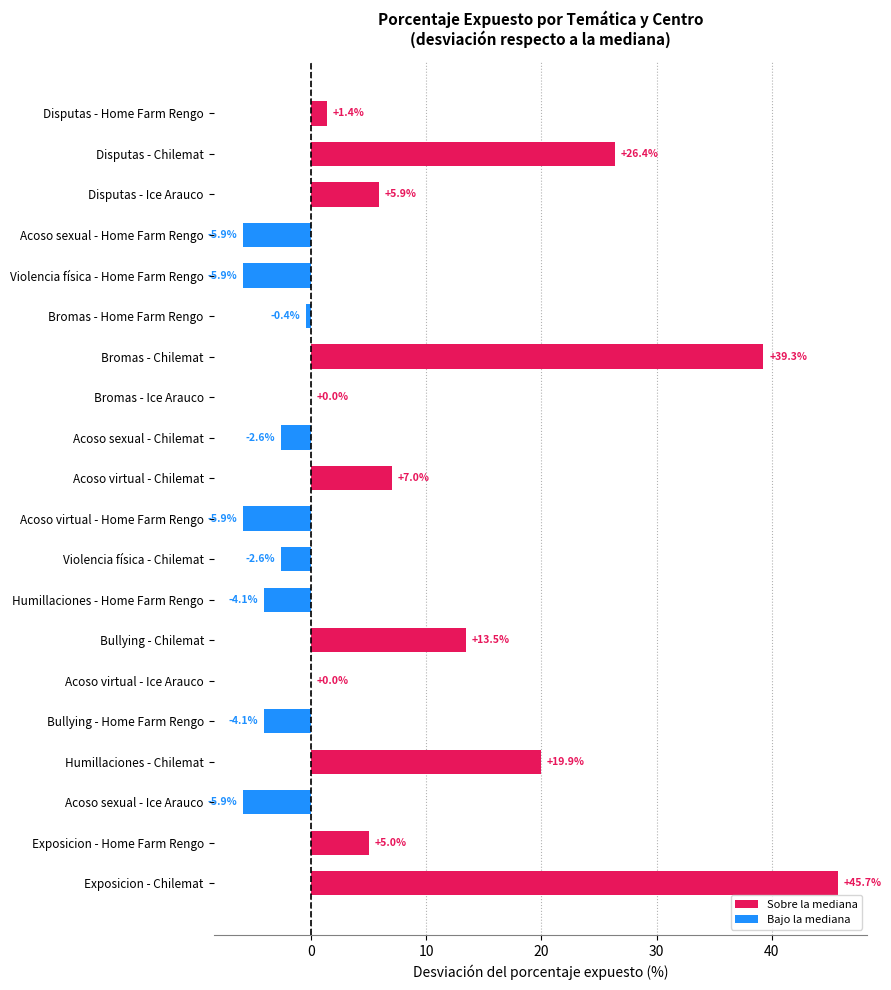

Is it true that the value at Humillaciones - Chilemat is 19.9?

True